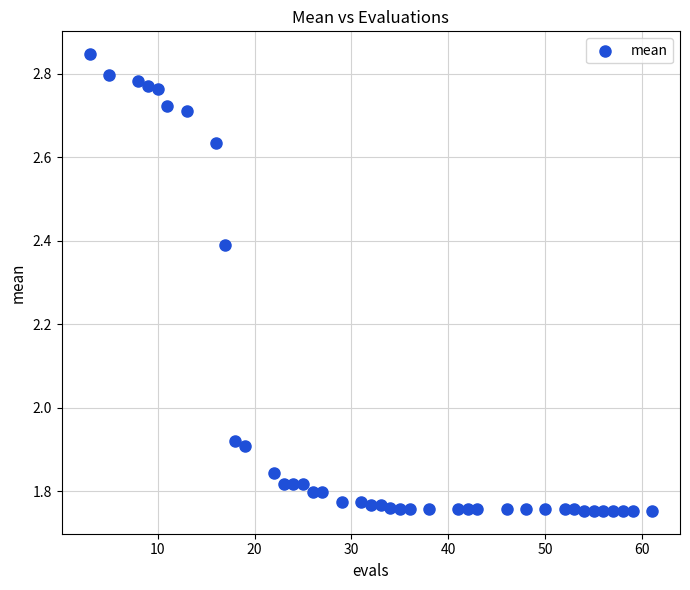

What is the range of X values (max minus min)?

58.0